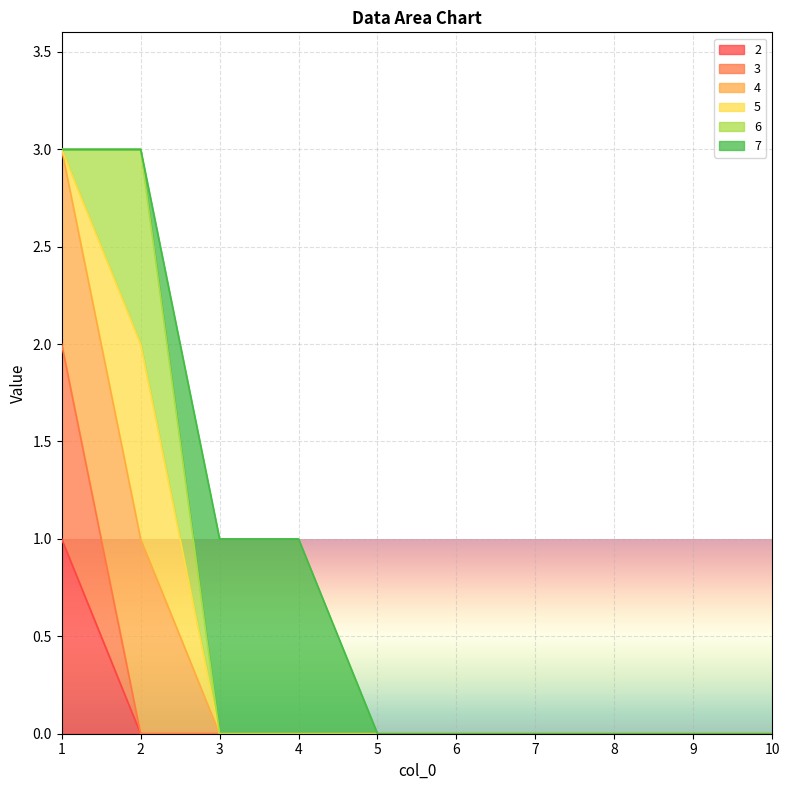

True or false: 3 and 2 intersect in this chart.

False